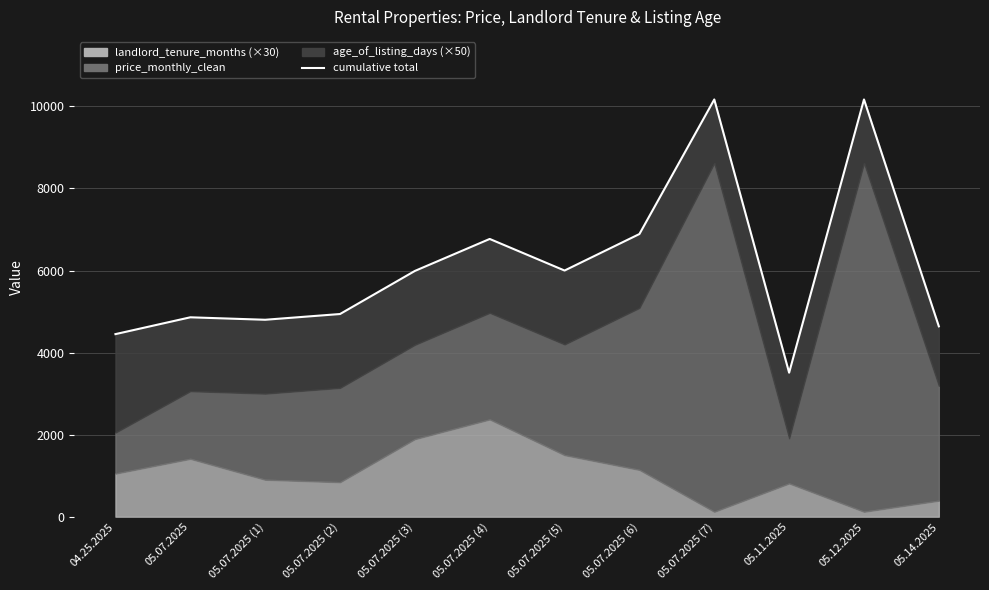

Reading left to right, extract all data points from this chart.

price_monthly_clean: 04.25.2025=1000	05.07.2025=1650	05.07.2025=2100	05.07.2025=2300	05.07.2025=2300	05.07.2025=2600	05.07.2025=2700	05.07.2025=3950	05.07.2025=8500	05.11.2025=1100	05.12.2025=8500	05.14.2025=2800
landlord_tenure_months: 04.25.2025=35	05.07.2025=47	05.07.2025=30	05.07.2025=28	05.07.2025=63	05.07.2025=79	05.07.2025=50	05.07.2025=38	05.07.2025=4	05.11.2025=27	05.12.2025=4	05.14.2025=13
age_of_listing_days: 04.25.2025=48	05.07.2025=36	05.07.2025=36	05.07.2025=36	05.07.2025=36	05.07.2025=36	05.07.2025=36	05.07.2025=36	05.07.2025=31	05.11.2025=32	05.12.2025=31	05.14.2025=29